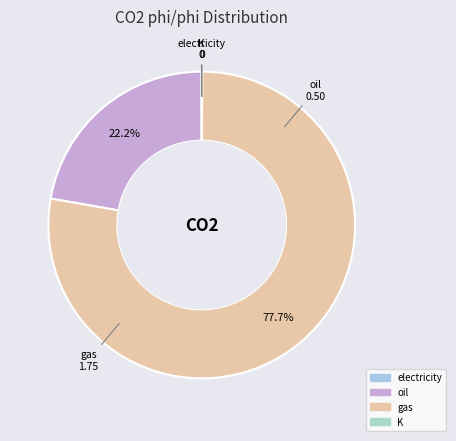

Does any single category account for the majority?

Yes